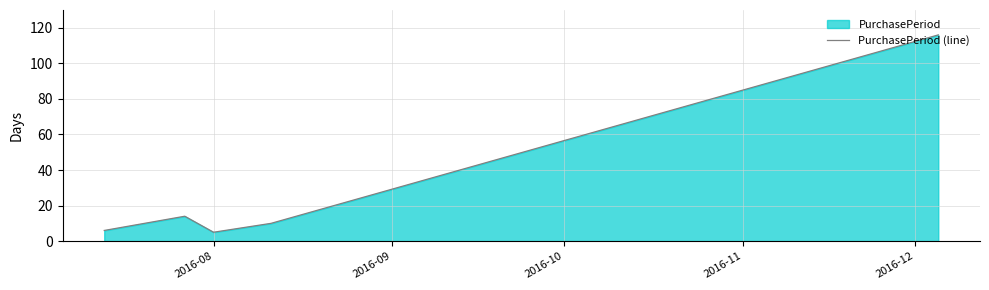

What is the sum of all values?

151